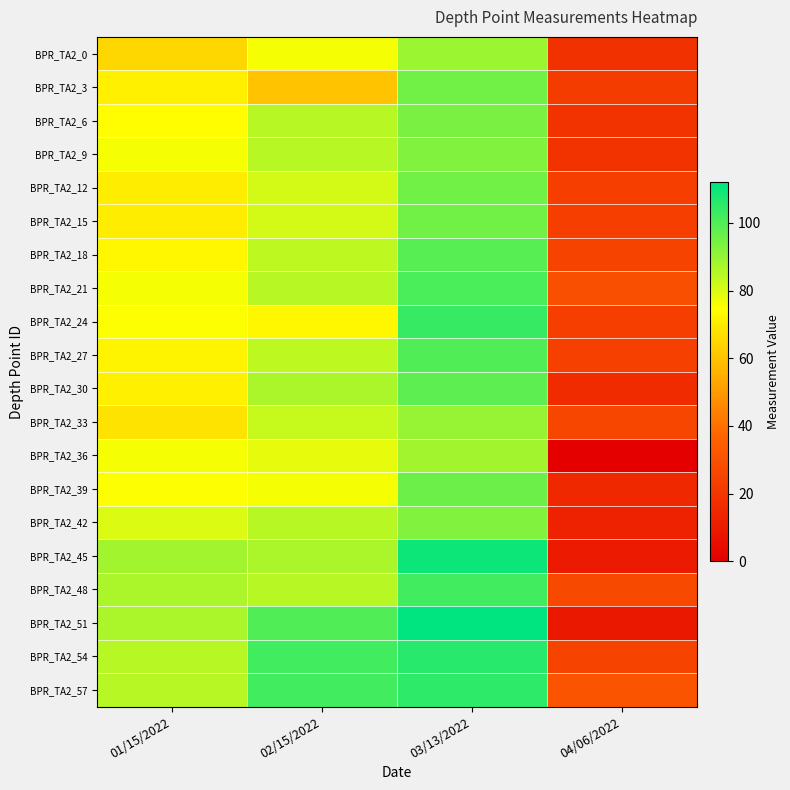

Which has a higher value, 01/15/2022 or 04/06/2022?

01/15/2022